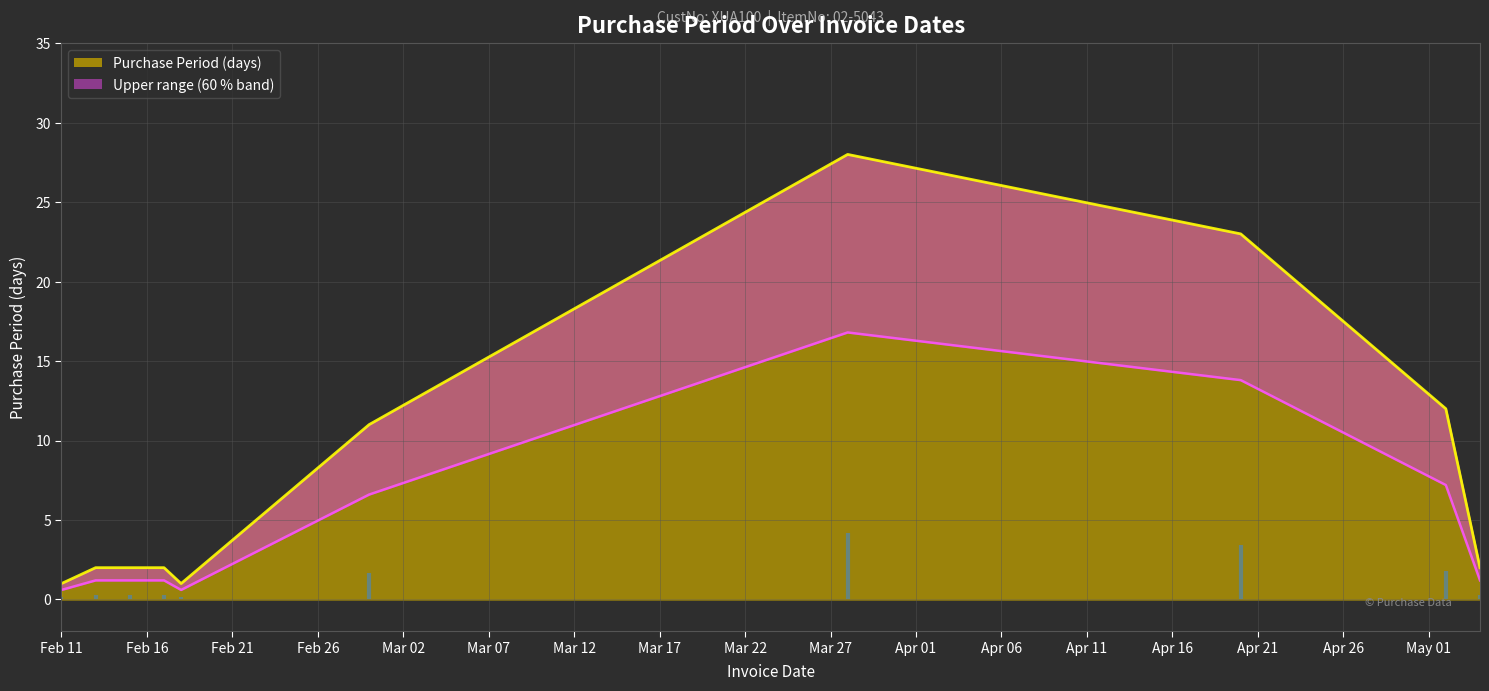

True or false: the data shows 11 at 2016-02-29.

True